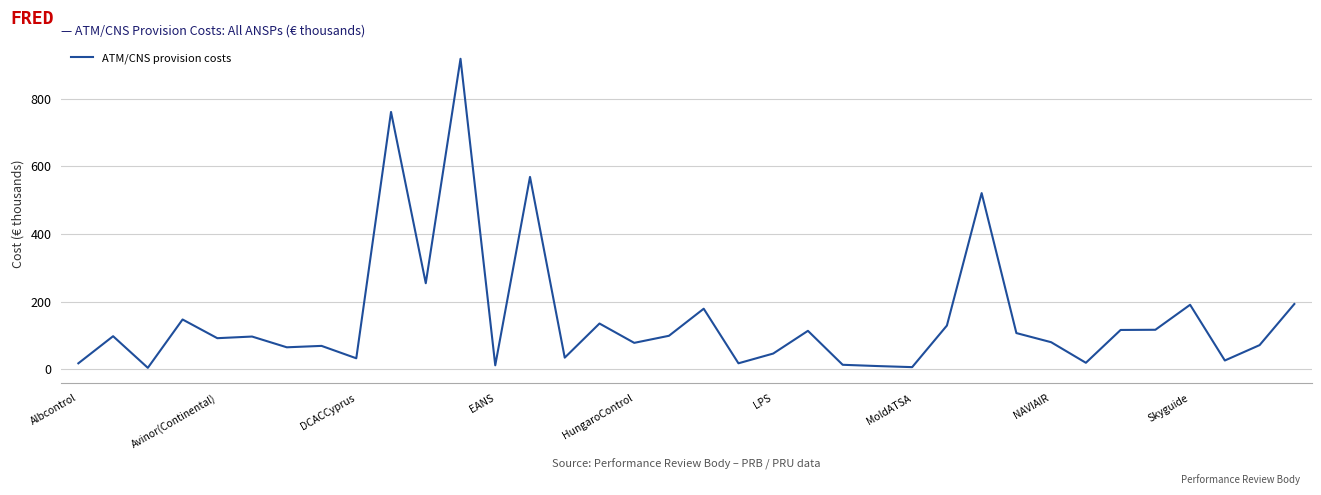

What is the greatest value displayed?

918.5